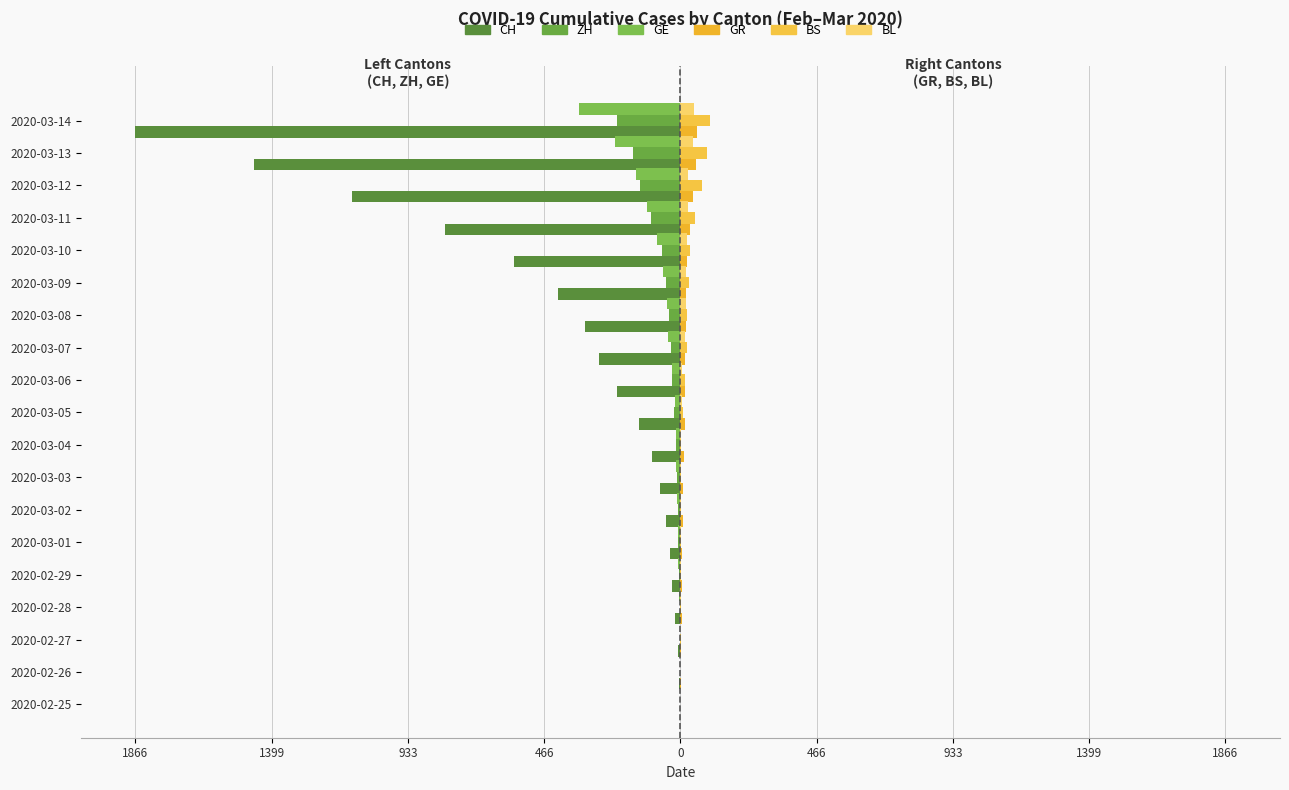

What is the difference between the maximum and minimum values in the GE series?

347